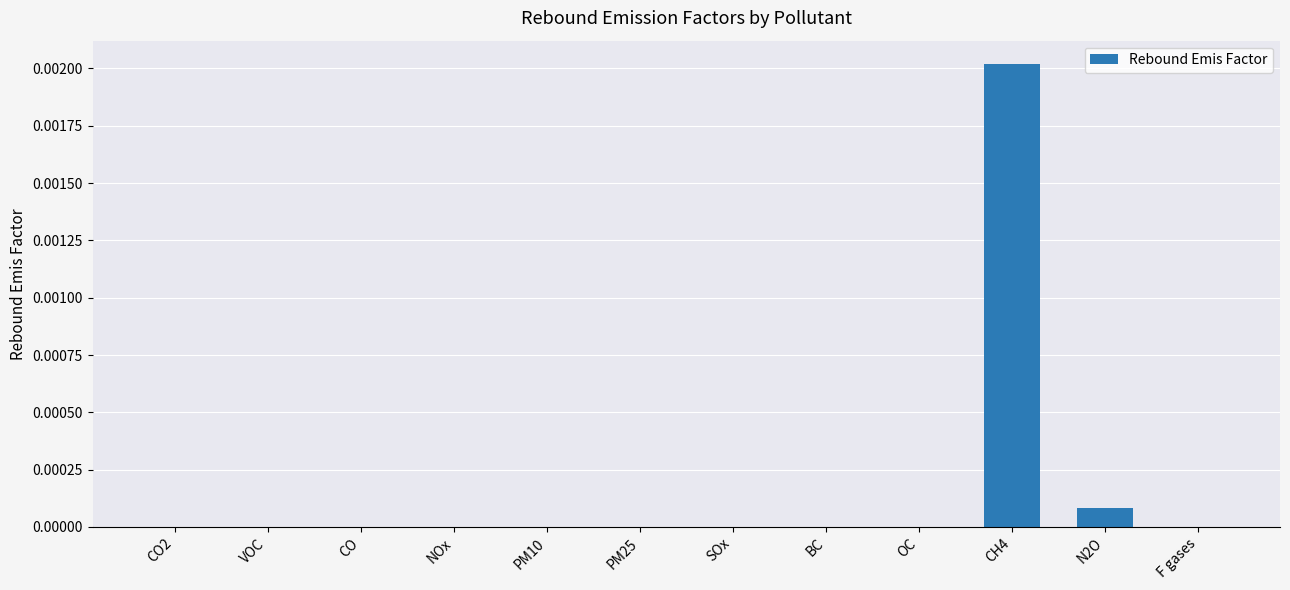

Between OC and CH4, which is larger?

CH4